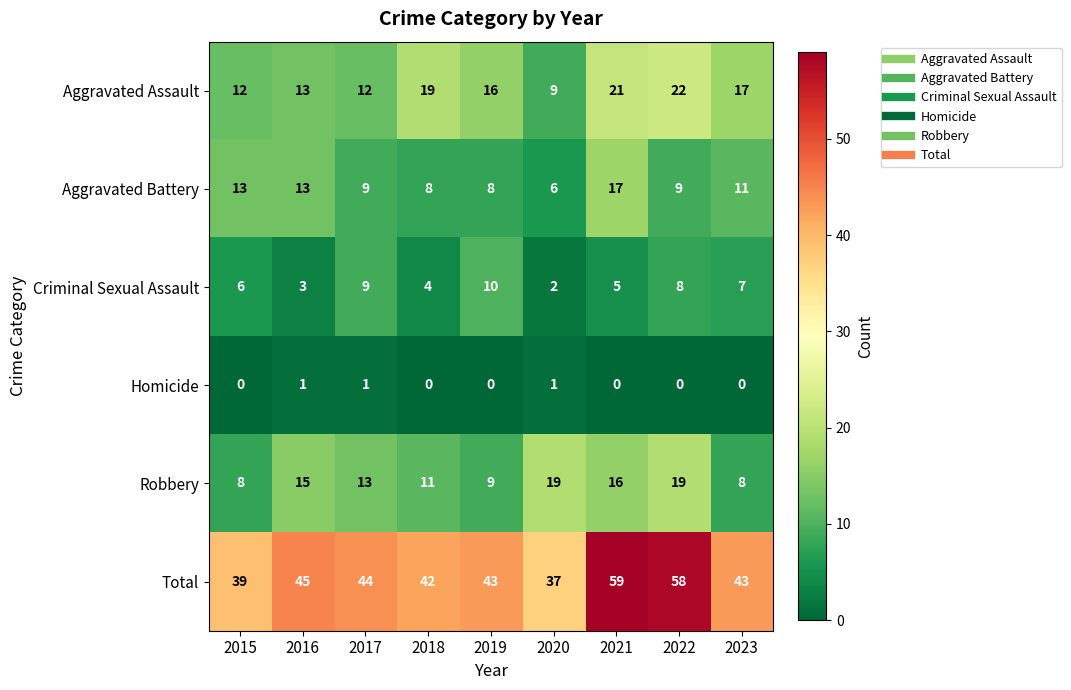

What is the total value across all series at 2017?

88